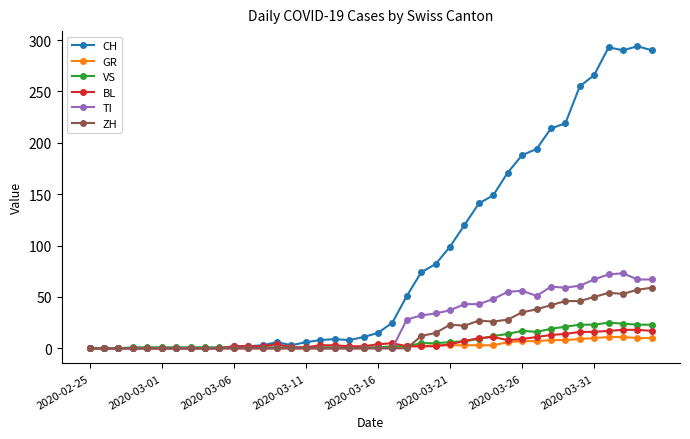

Which series has the largest total across all categories?

CH